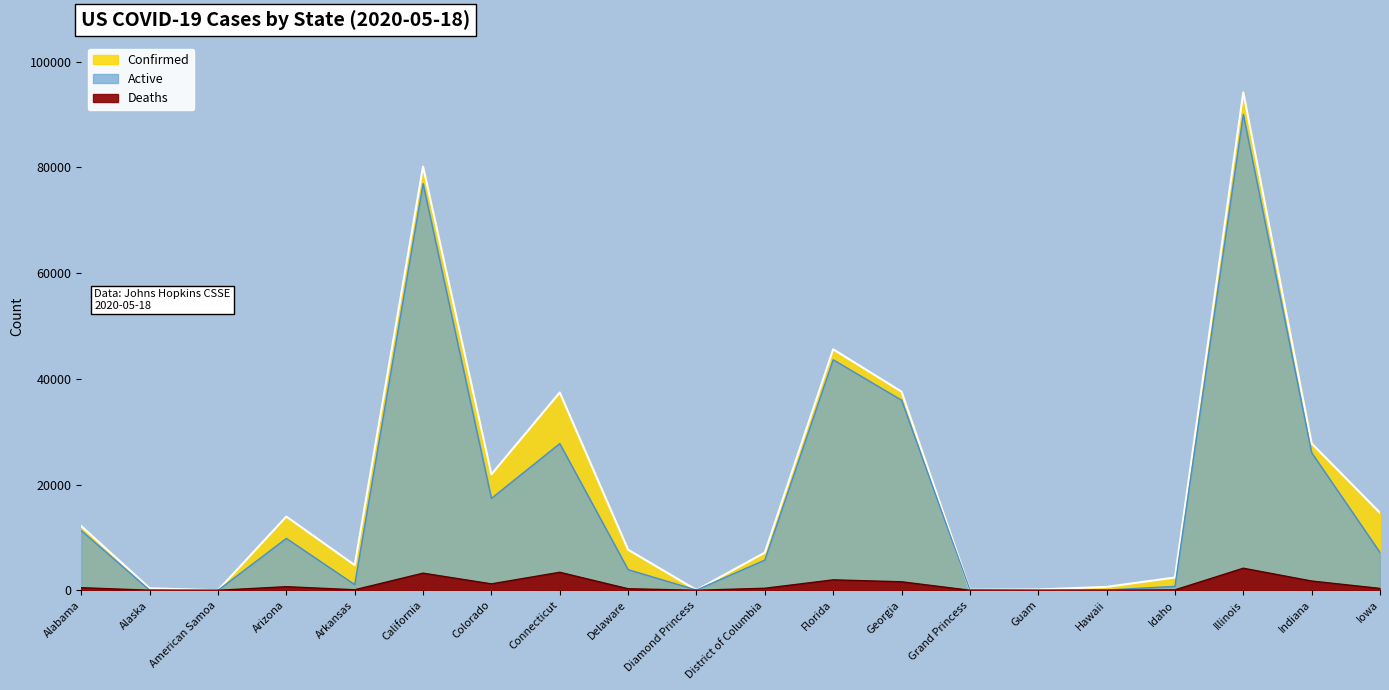

Which series has the largest total across all categories?

Confirmed